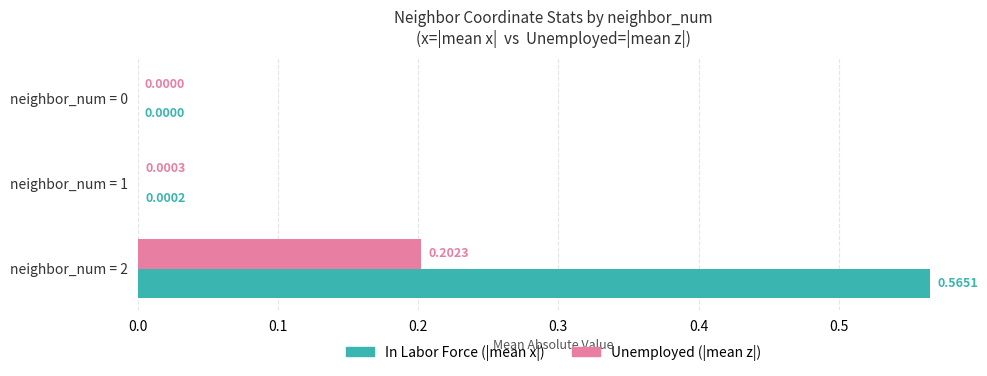

At which category is the sum across all series the highest?

neighbor_num = 2